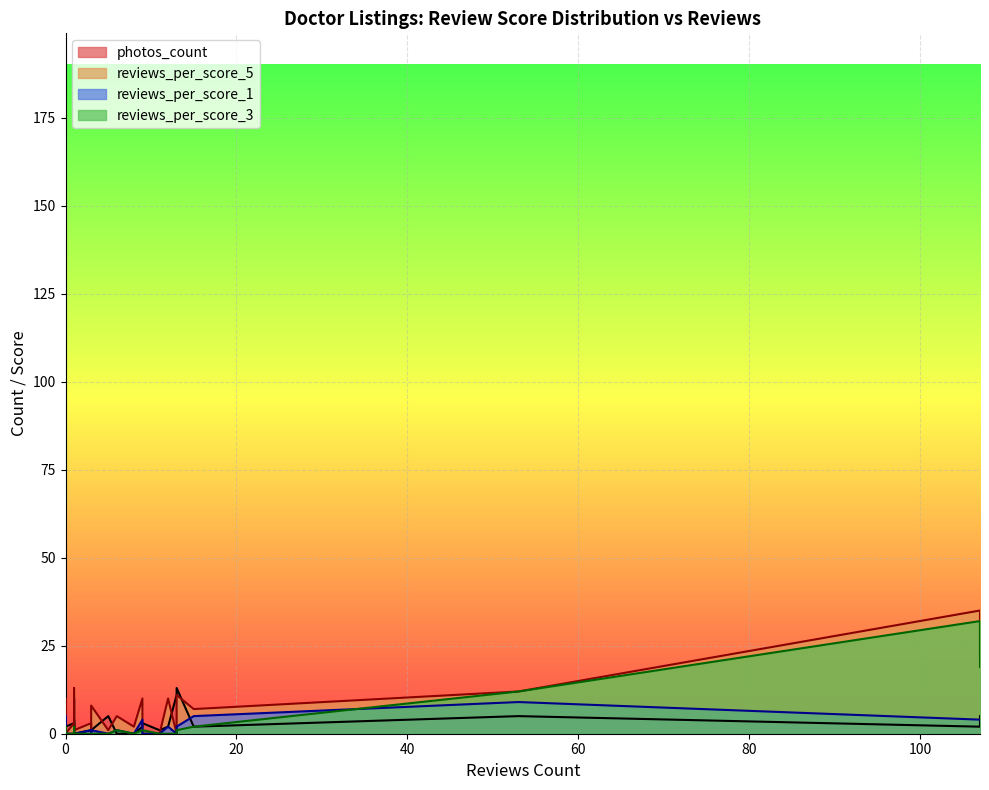

How many categories are shown in the chart?

40